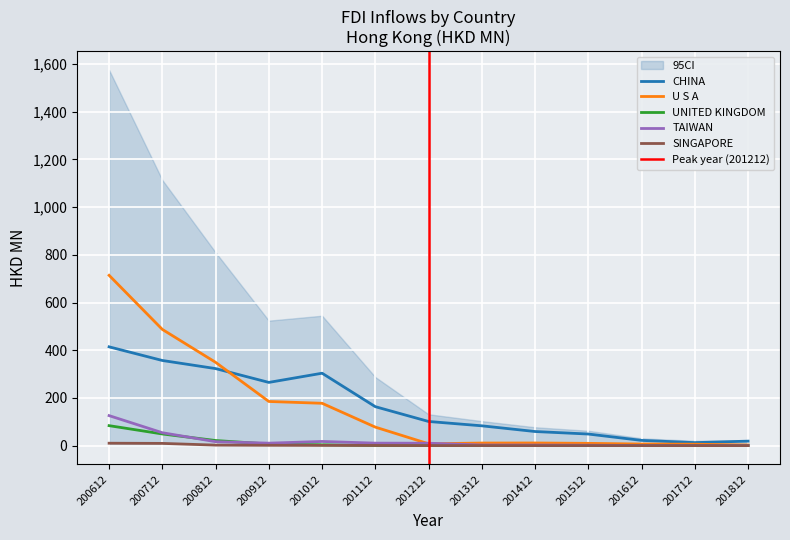

What is the maximum value shown in the chart?

714.0